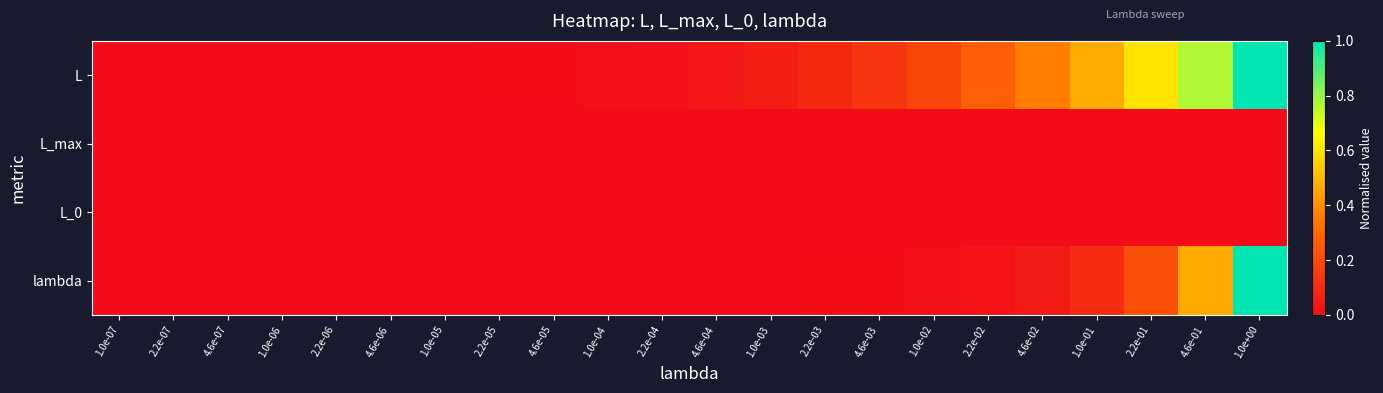

Reading right to left, list all the values displayed in this chart.

L: 1.0e+00=1.0	4.6e-01=0.8	2.2e-01=0.6	1.0e-01=0.5	4.6e-02=0.4	2.2e-02=0.3	1.0e-02=0.2	4.6e-03=0.1	2.2e-03=0.1	1.0e-03=0.1	4.6e-04=0.0	2.2e-04=0.0	1.0e-04=0.0	4.6e-05=0.0	2.2e-05=0.0	1.0e-05=0.0	4.6e-06=0.0	2.2e-06=0.0	1.0e-06=0.0	4.6e-07=0.0	2.2e-07=0.0	1.0e-07=0.0
L_max: 1.0e+00=0.0	4.6e-01=0.0	2.2e-01=0.0	1.0e-01=0.0	4.6e-02=0.0	2.2e-02=0.0	1.0e-02=0.0	4.6e-03=0.0	2.2e-03=0.0	1.0e-03=0.0	4.6e-04=0.0	2.2e-04=0.0	1.0e-04=0.0	4.6e-05=0.0	2.2e-05=0.0	1.0e-05=0.0	4.6e-06=0.0	2.2e-06=0.0	1.0e-06=0.0	4.6e-07=0.0	2.2e-07=0.0	1.0e-07=0.0
L_0: 1.0e+00=0.0	4.6e-01=0.0	2.2e-01=0.0	1.0e-01=0.0	4.6e-02=0.0	2.2e-02=0.0	1.0e-02=0.0	4.6e-03=0.0	2.2e-03=0.0	1.0e-03=0.0	4.6e-04=0.0	2.2e-04=0.0	1.0e-04=0.0	4.6e-05=0.0	2.2e-05=0.0	1.0e-05=0.0	4.6e-06=0.0	2.2e-06=0.0	1.0e-06=0.0	4.6e-07=0.0	2.2e-07=0.0	1.0e-07=0.0
lambda: 1.0e+00=1.0	4.6e-01=0.5	2.2e-01=0.2	1.0e-01=0.1	4.6e-02=0.0	2.2e-02=0.0	1.0e-02=0.0	4.6e-03=0.0	2.2e-03=0.0	1.0e-03=0.0	4.6e-04=0.0	2.2e-04=0.0	1.0e-04=0.0	4.6e-05=0.0	2.2e-05=0.0	1.0e-05=0.0	4.6e-06=0.0	2.2e-06=0.0	1.0e-06=0.0	4.6e-07=0.0	2.2e-07=0.0	1.0e-07=0.0